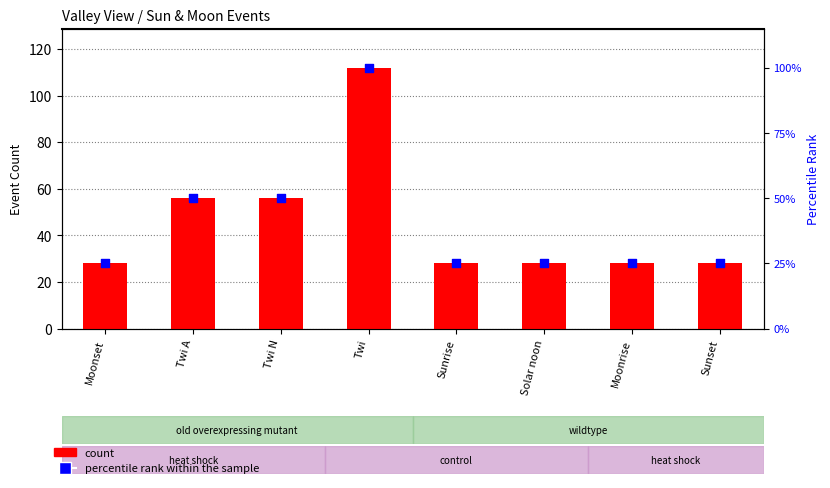

What is the total value across all series at Twi A?

106